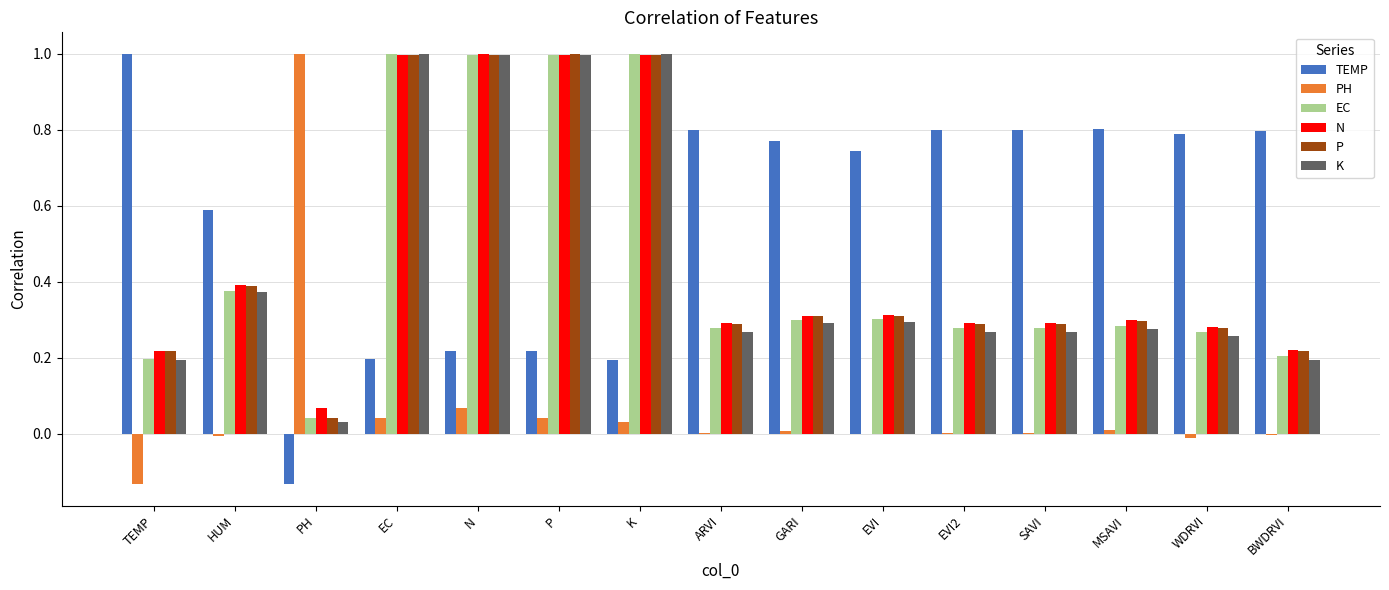

How many series are shown in this chart?

6